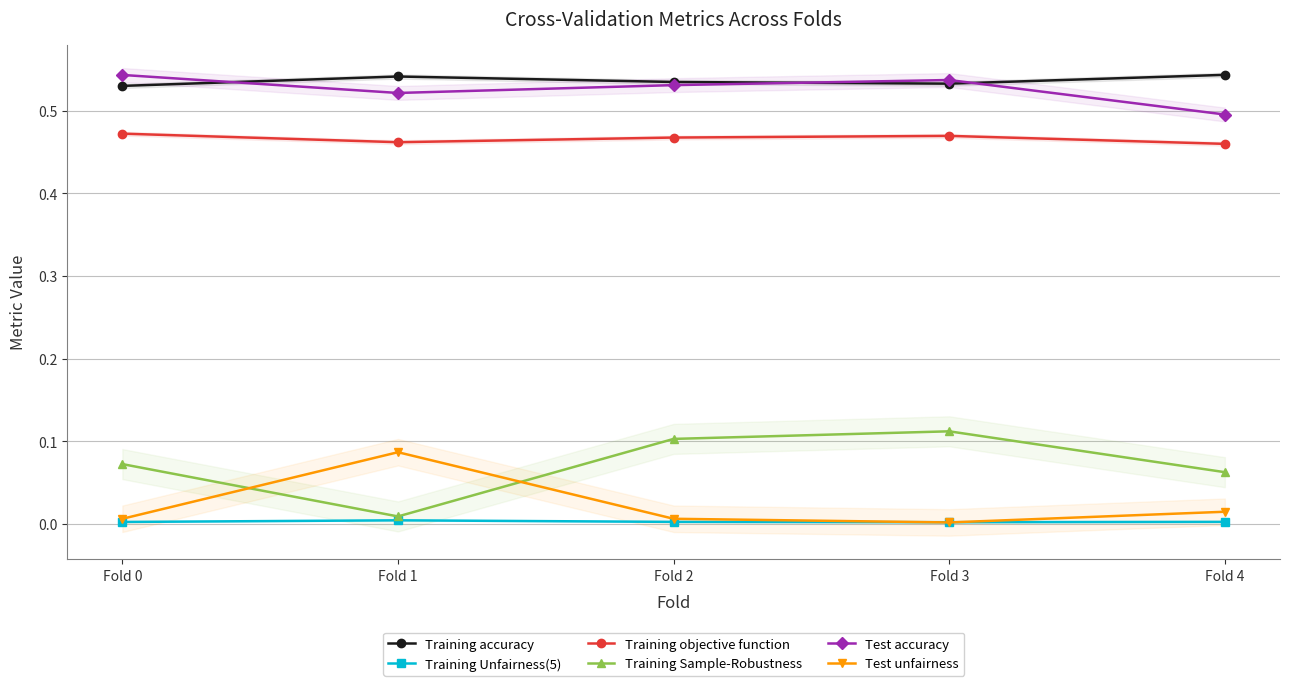

Is the value of Test accuracy at Fold 3 greater than the value of Training Unfairness(5) at Fold 4?

Yes